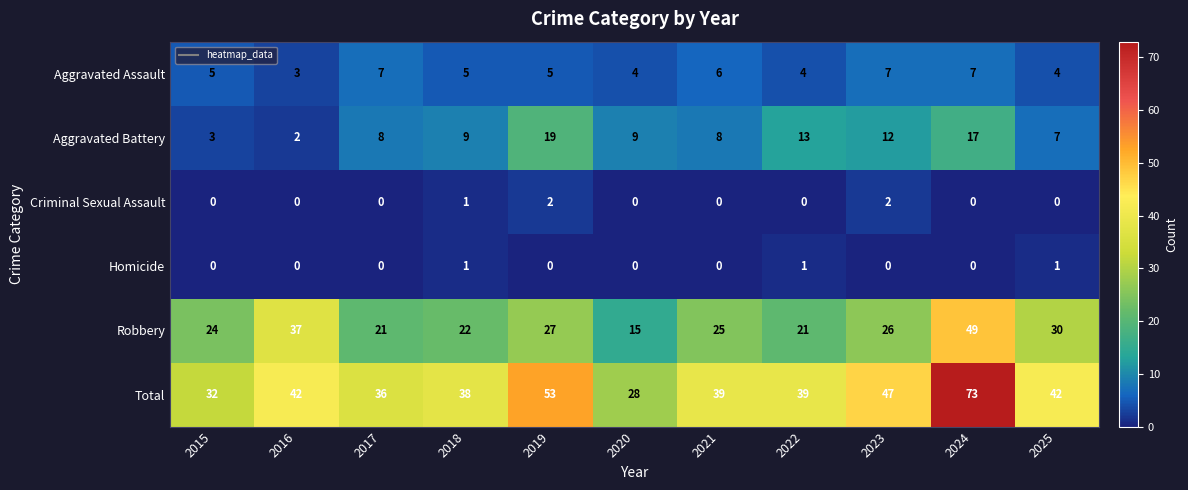

How many data points does each series have?

11